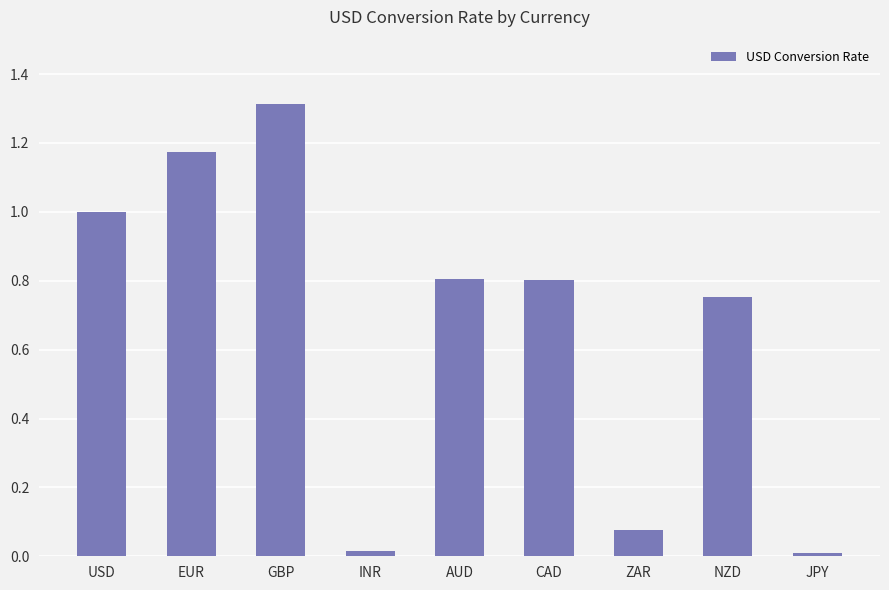

What is the average value?

0.7